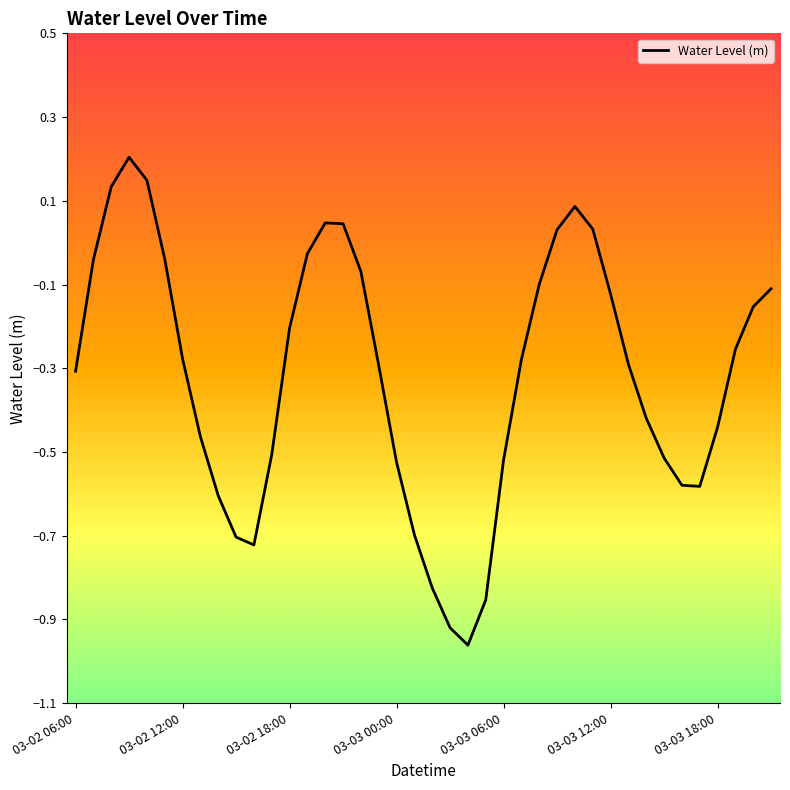

What is the difference between the maximum and minimum values?

1.2